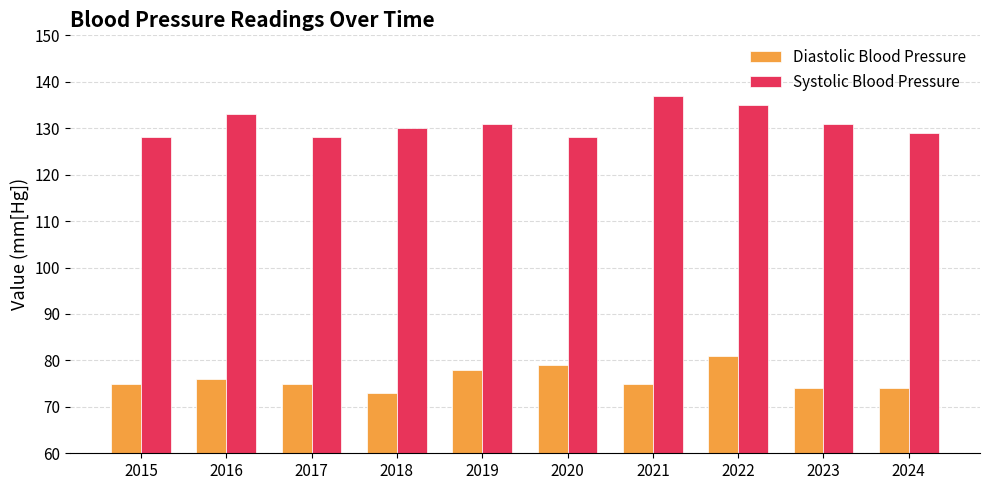

Which series has the largest total across all categories?

Systolic Blood Pressure